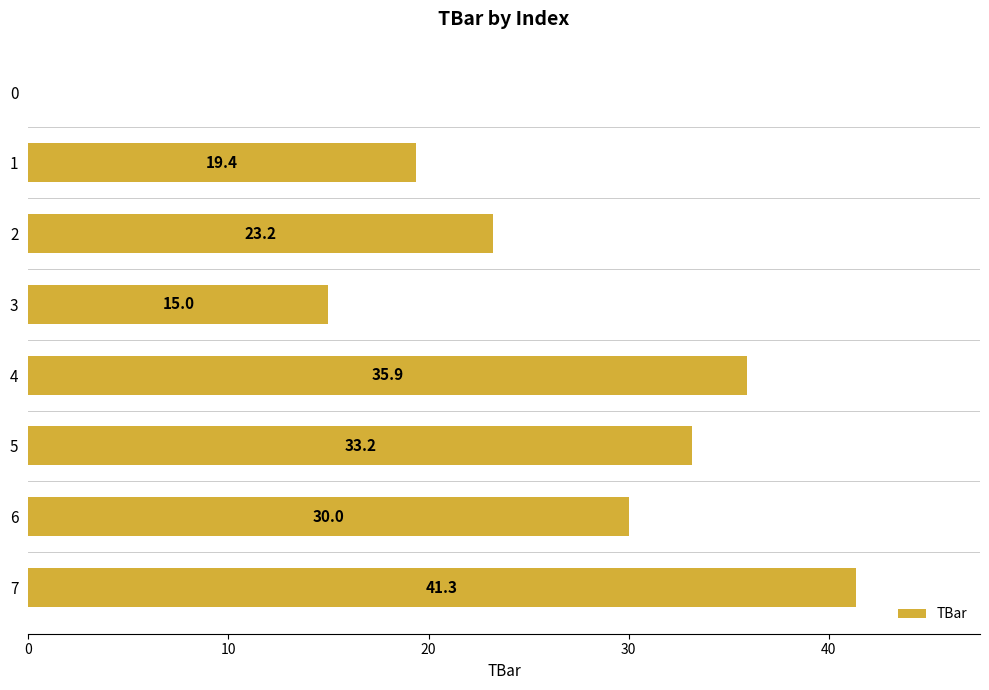

What is the average value?

24.8